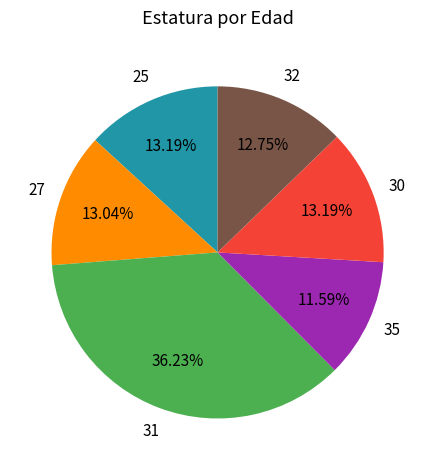

Which category has the smallest portion of the pie?

35